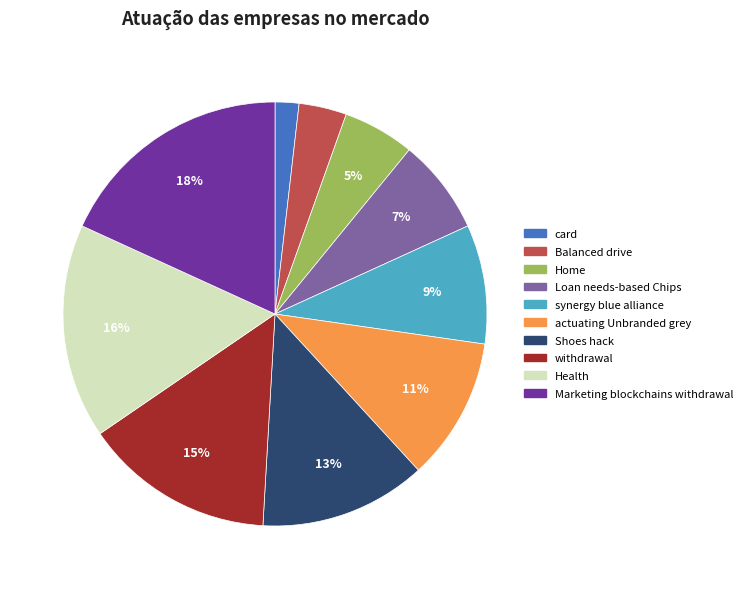

Combined, do Home and withdrawal account for over 50%?

No